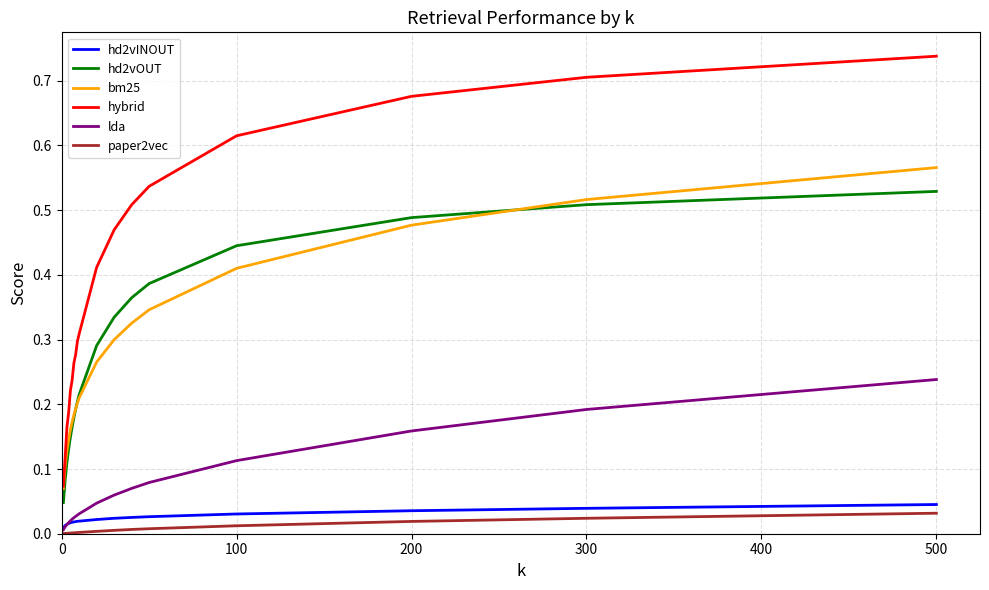

True or false: paper2vec and hybrid cross at least once.

False